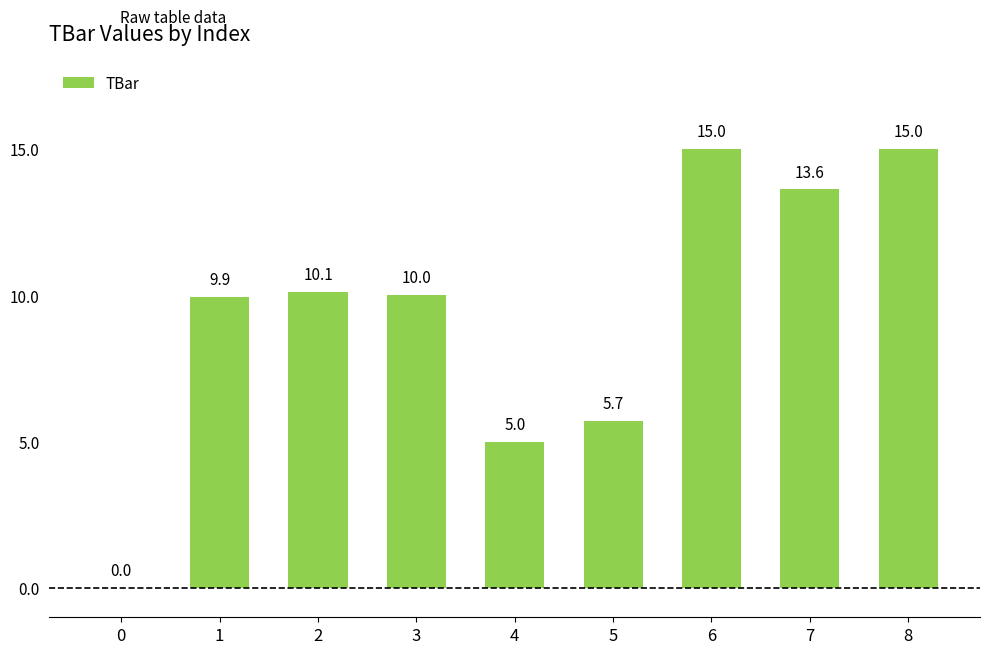

What is the sum of the values at 8 and 5?

20.7